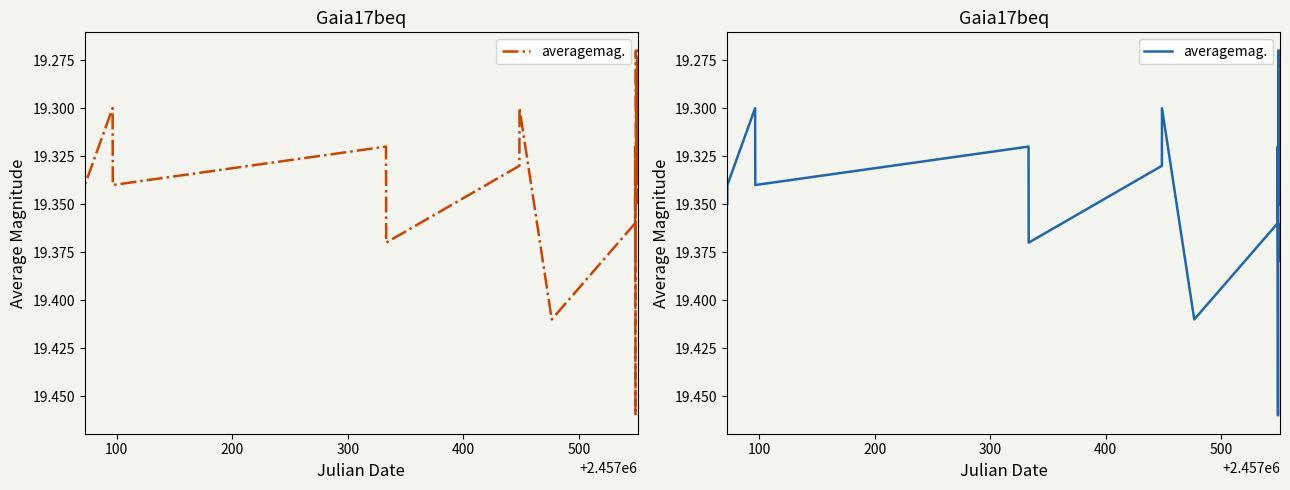

What is the sum of all values?

483.3